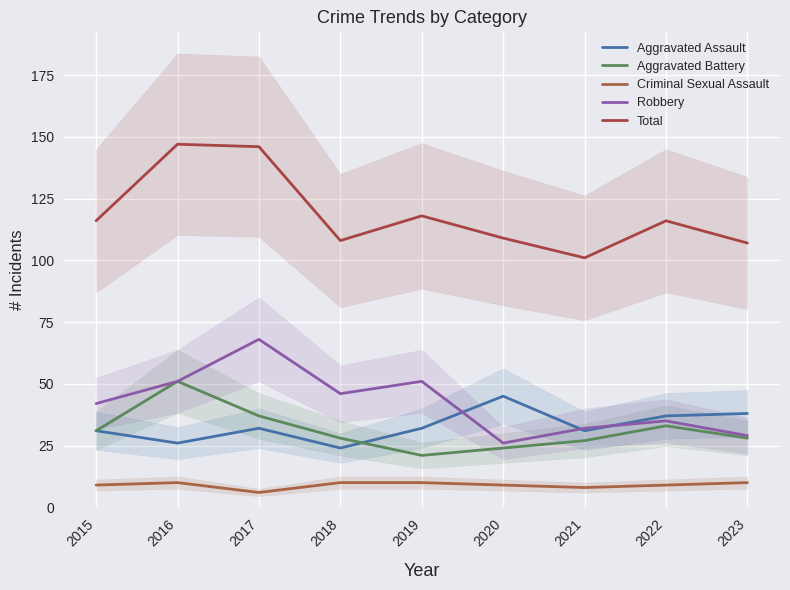

At which label does Total first exceed 116?

2016